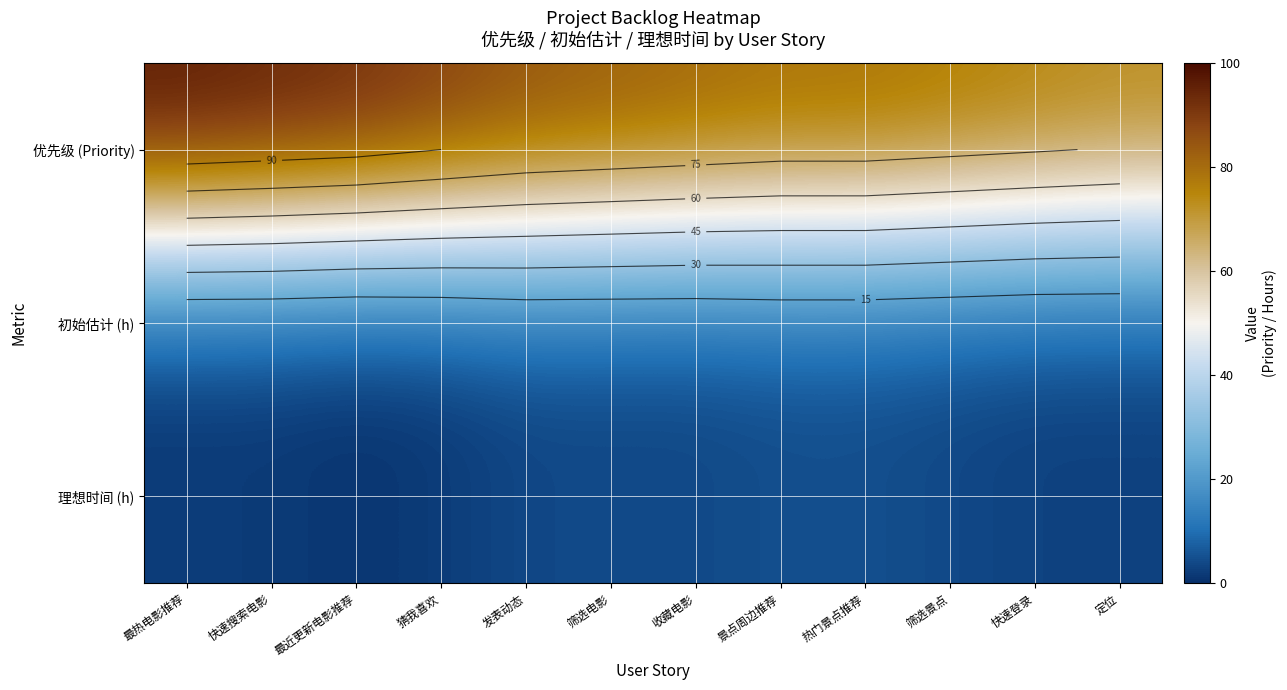

At which category is the sum across all series the highest?

最热电影推荐